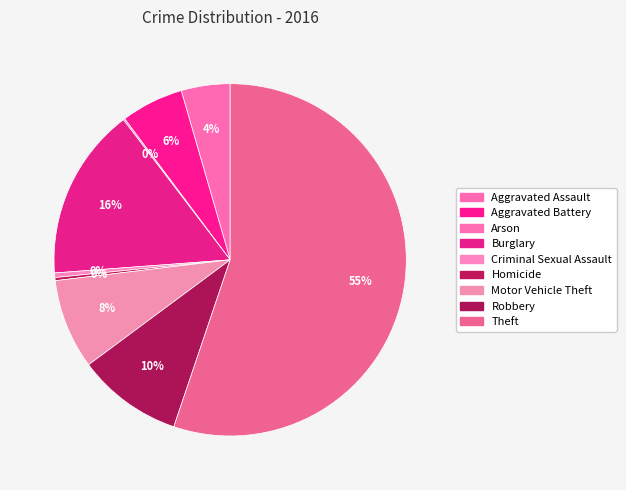

To the nearest percent, what is the average slice percentage?

11%